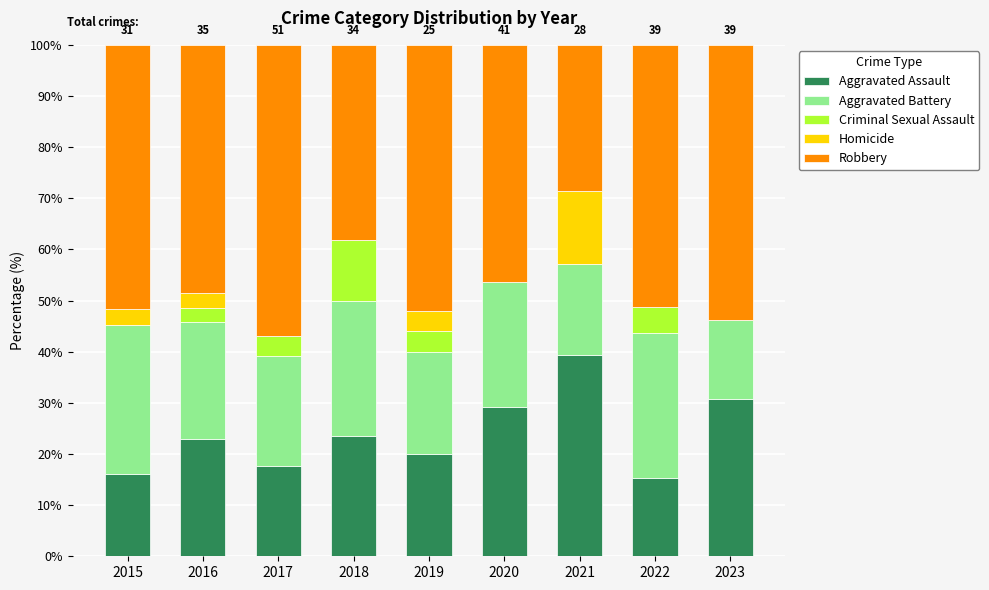

What is the total value across all series at 2022?

100.0